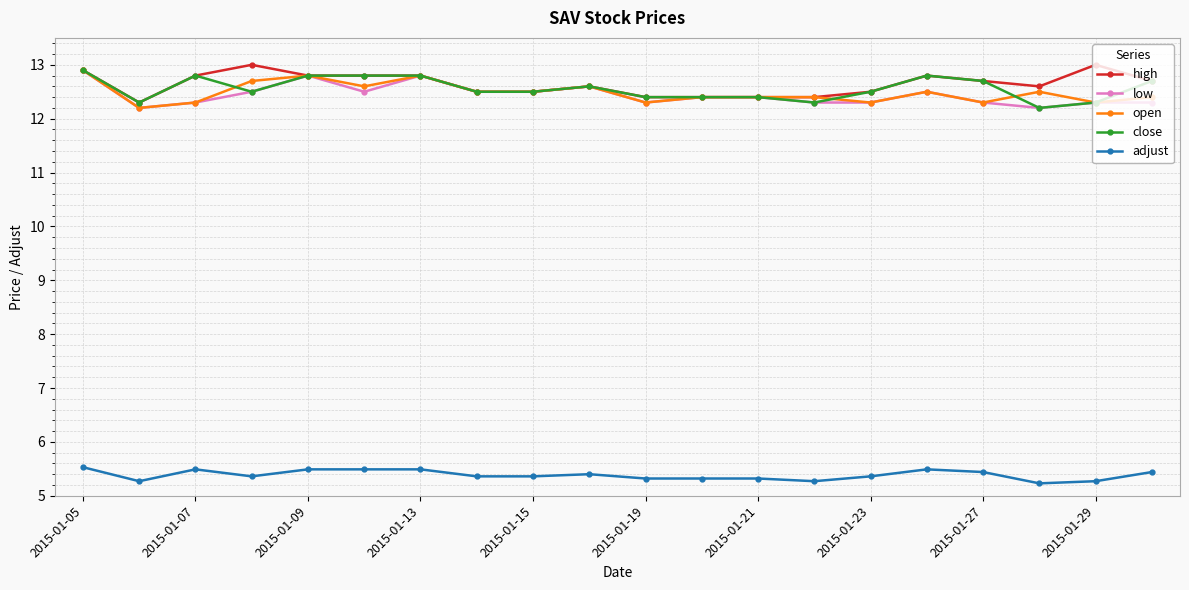

What is the greatest value displayed?

13.0